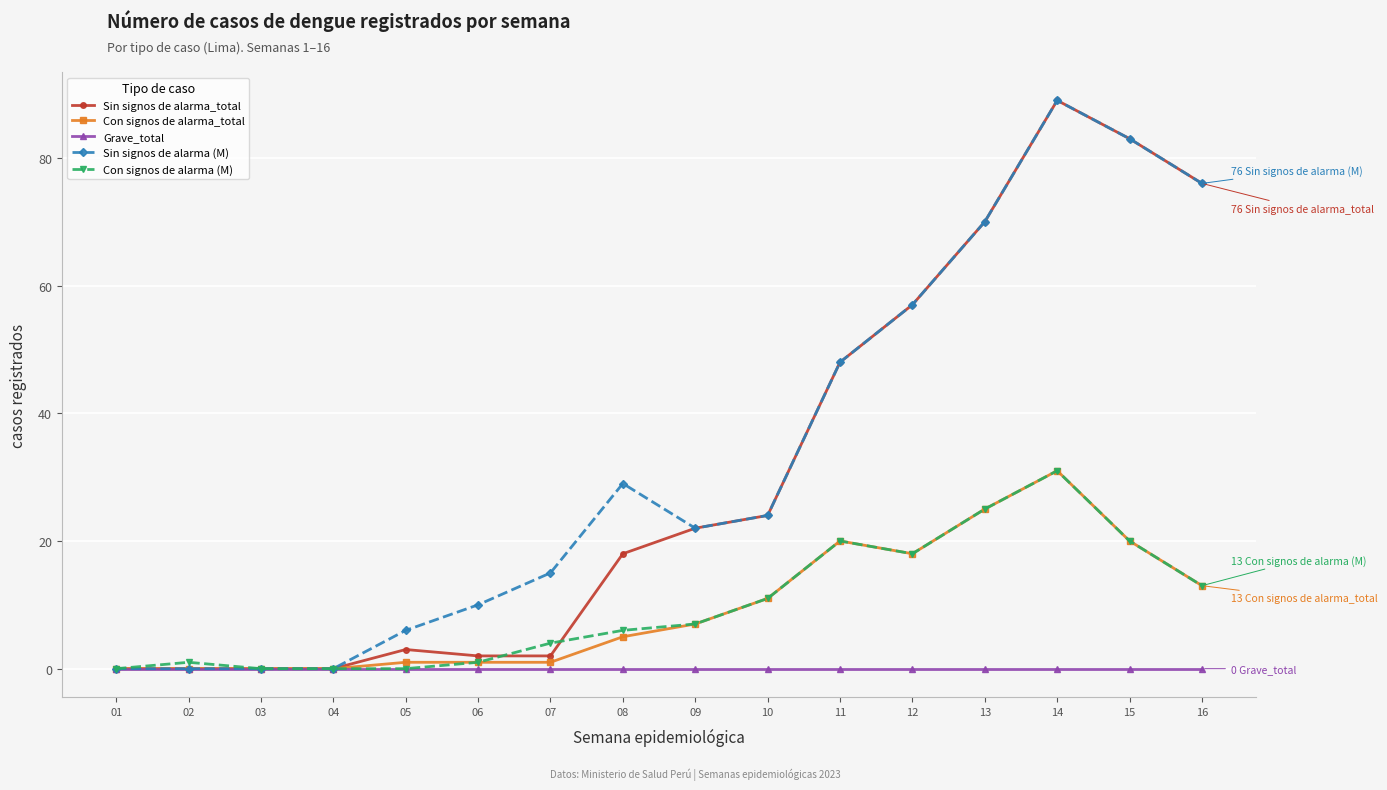

True or false: Sin signos de alarma (M) has more than 1 interior local peaks.

True